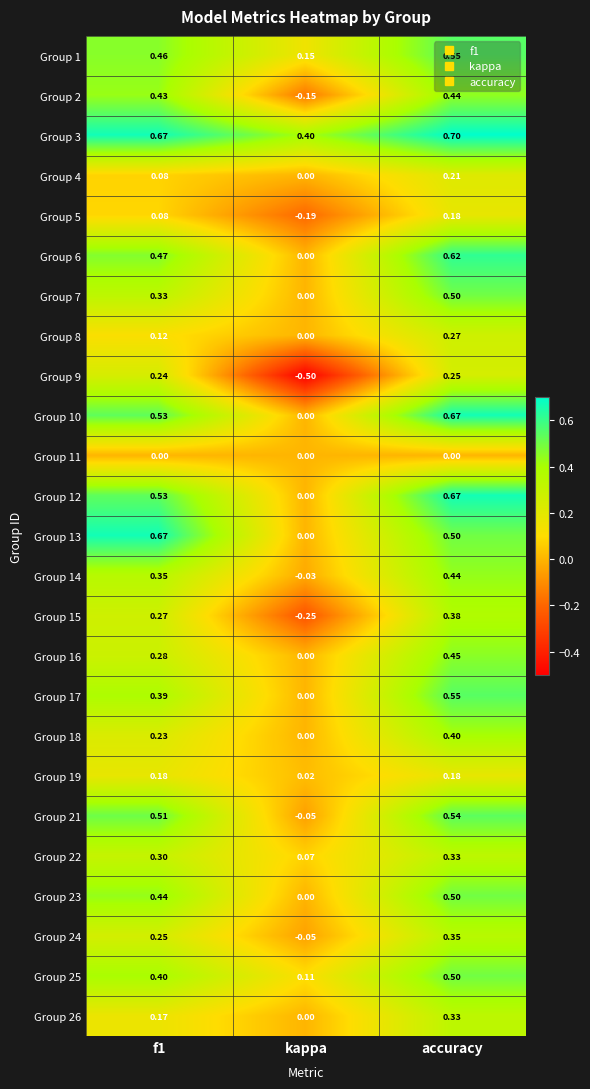

How many data points does each series have?

3